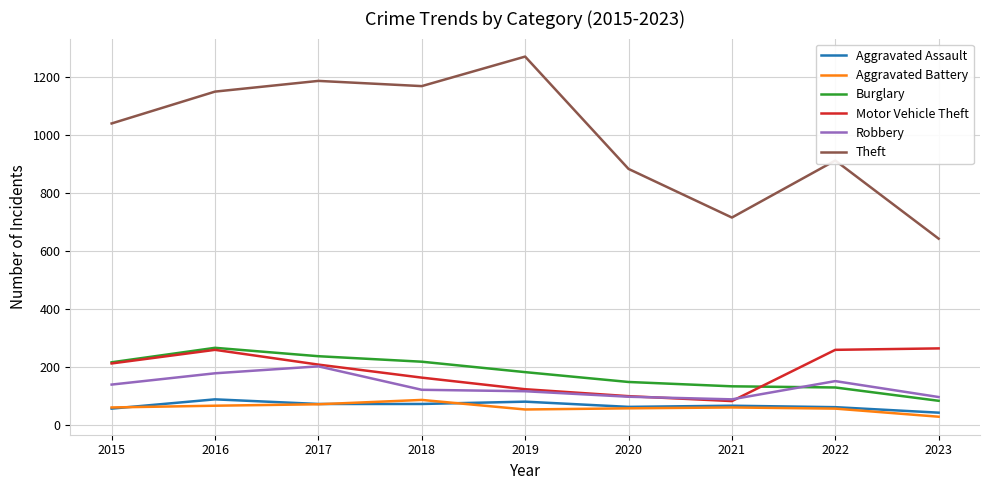

What is the sum of the Theft values at 2018 and 2016?

2321